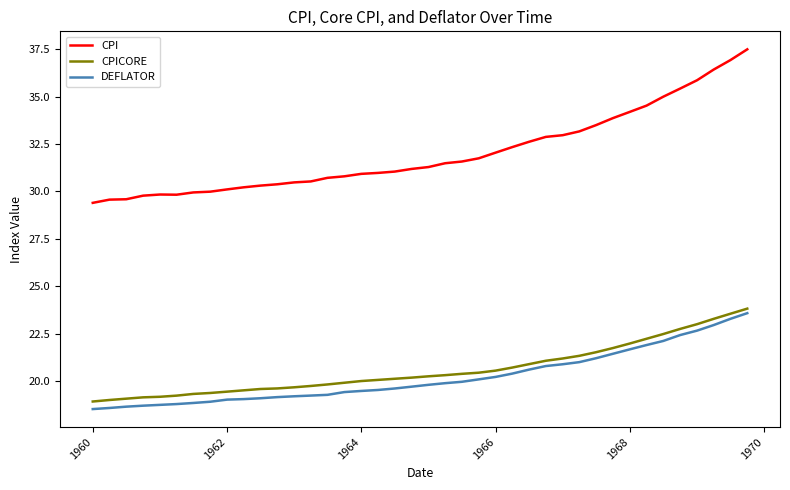

True or false: CPI and DEFLATOR intersect in this chart.

False